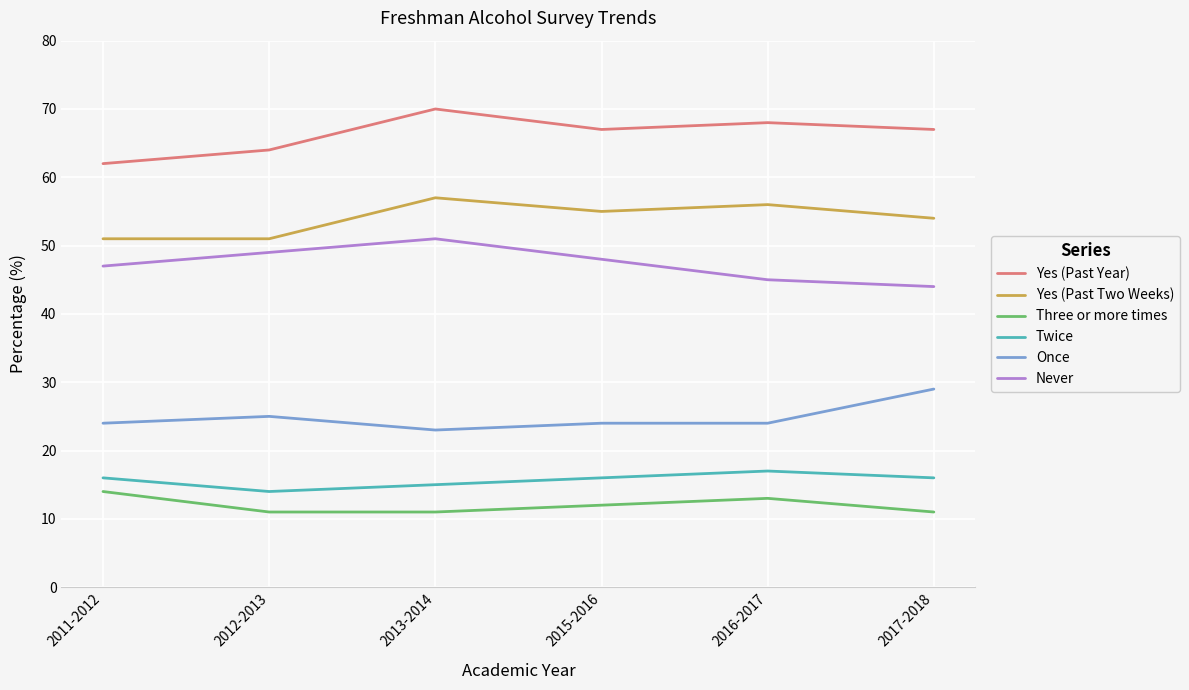

What position from the right is 2013-2014?

4